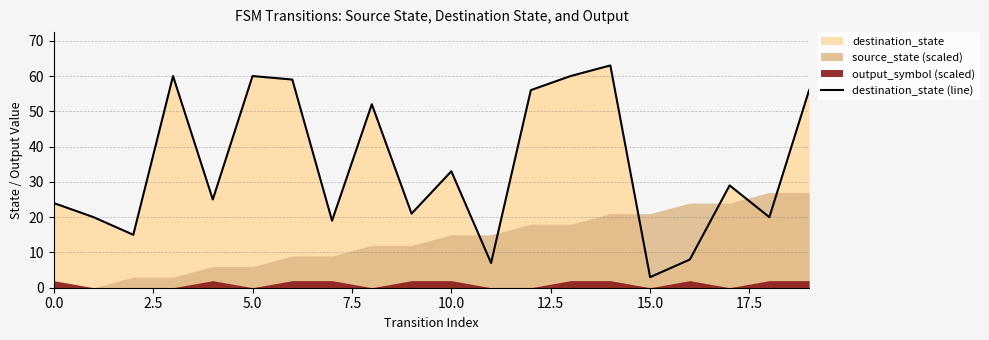

At which category does the chart reach its peak across all series?

14